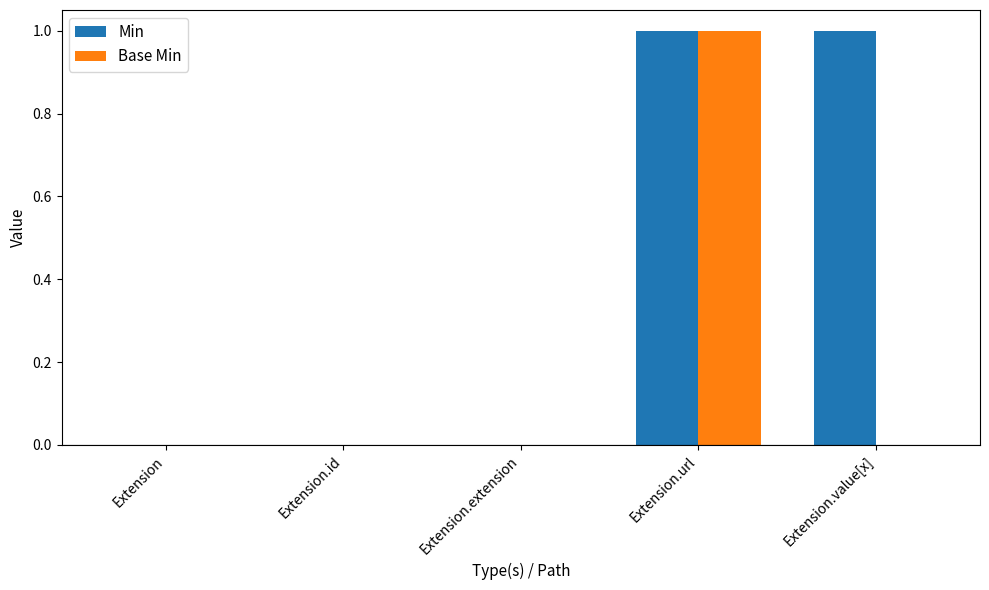

At which category is the sum across all series the highest?

Extension.url